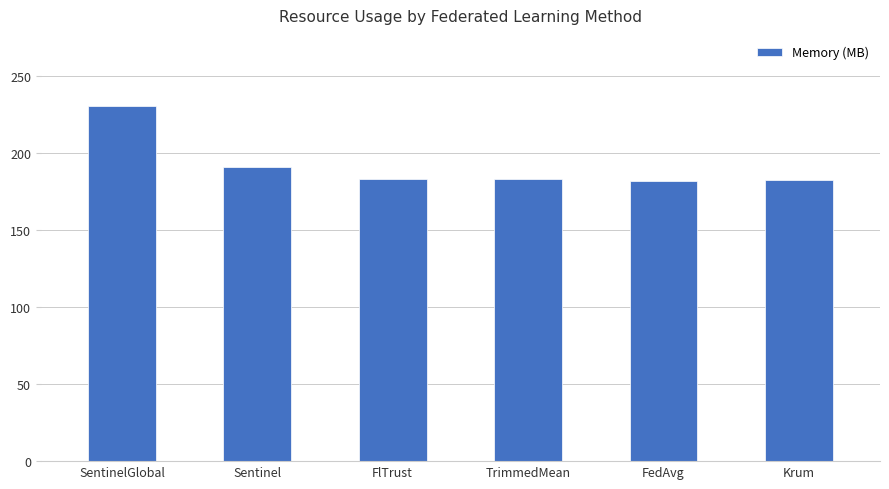

How many data points are above 183?

4